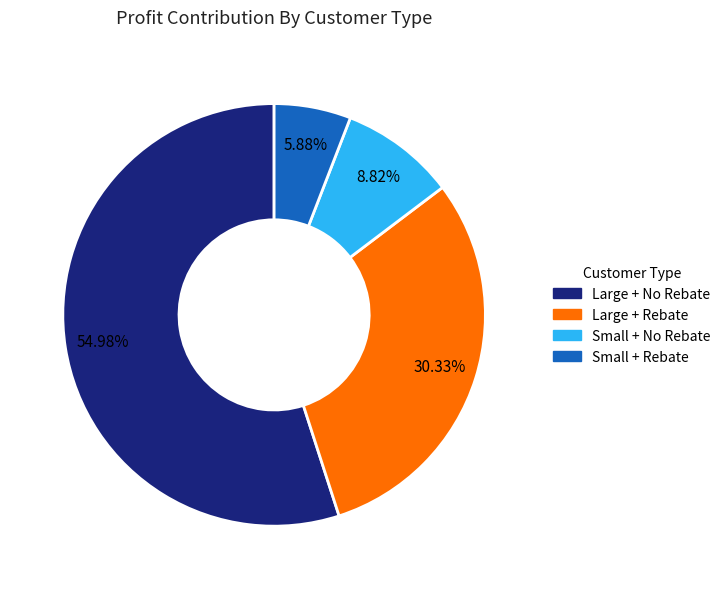

Is it true that Large + No Rebate is 42% of the pie?

False